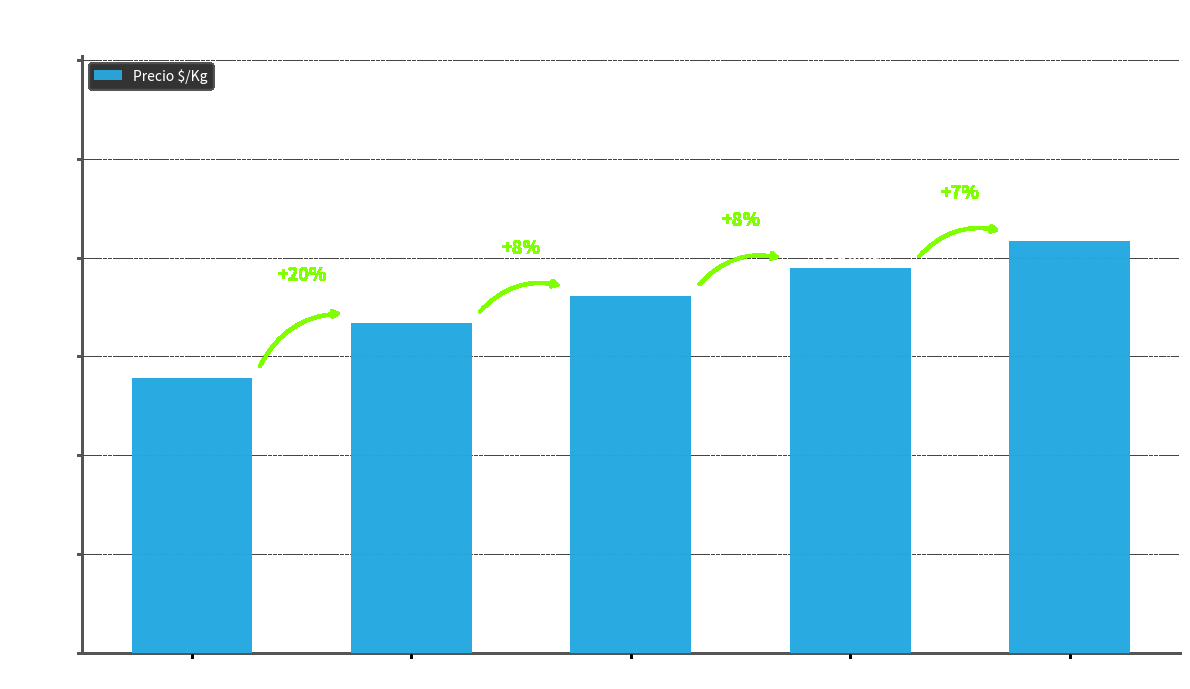

Does the chart contain any negative values?

No